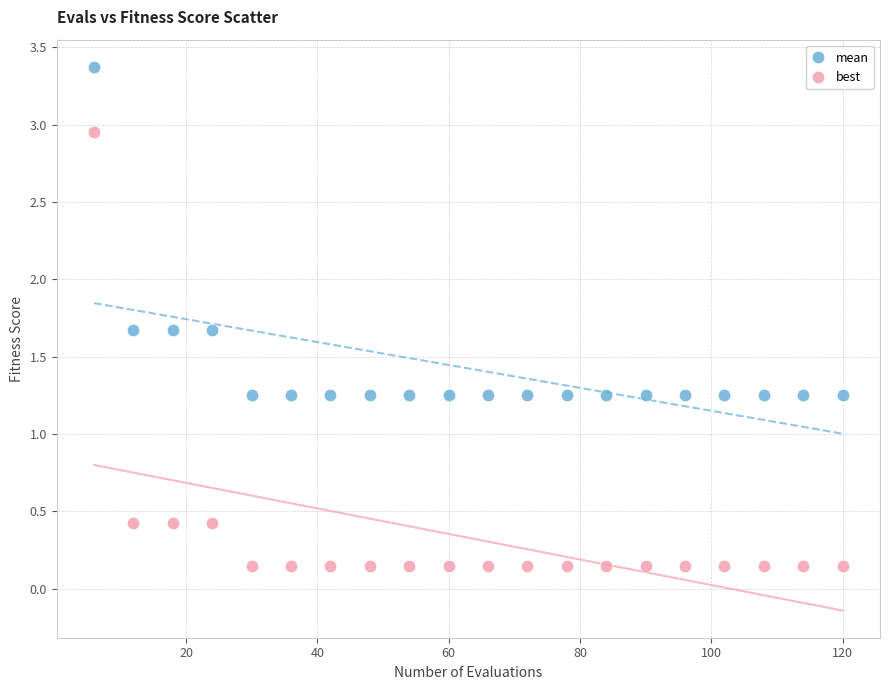

Which series contains the highest Y value?

mean